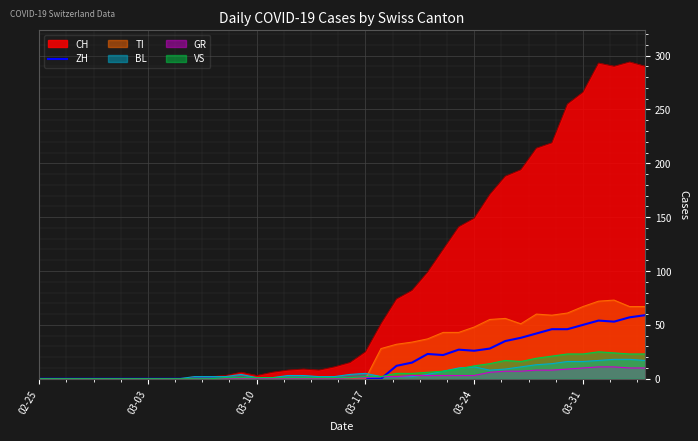

The ZH series shows 33 at 03-10. True or false?

False